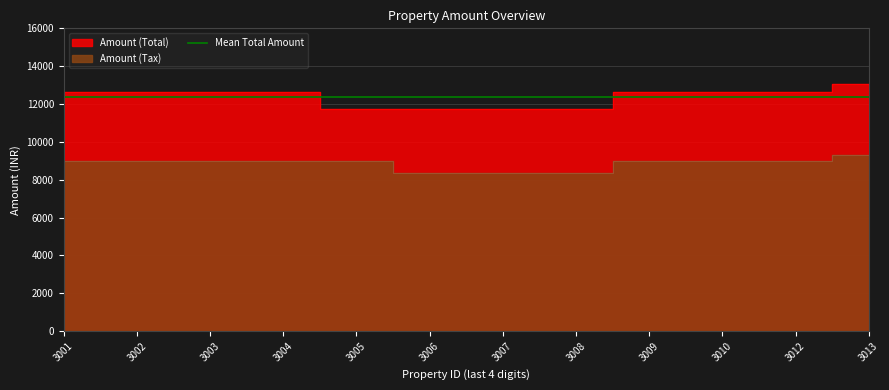

Rank the series by their maximum value, from lowest to highest.

Amount (Tax), Amount (Total)